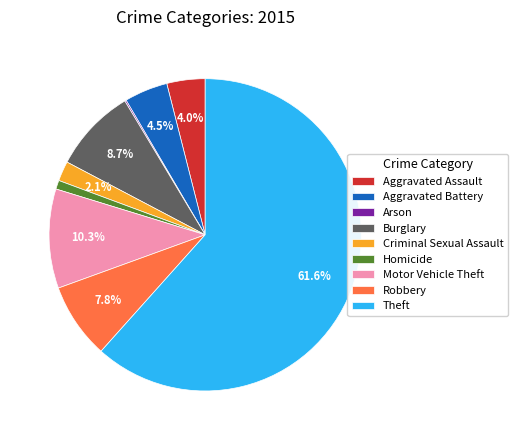

The Criminal Sexual Assault slice represents 7% of the pie. True or false?

False